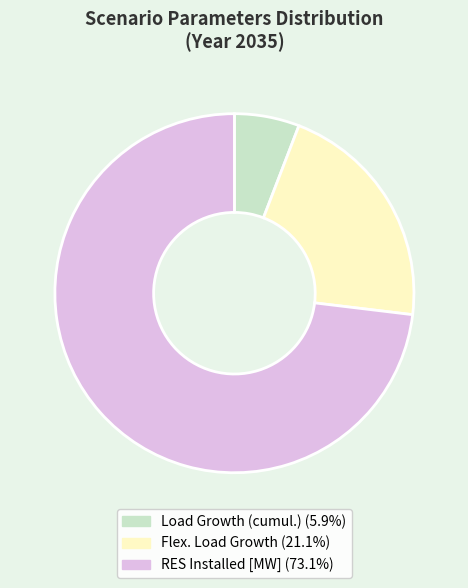

Which category accounts for the majority?

RES Installed [MW]